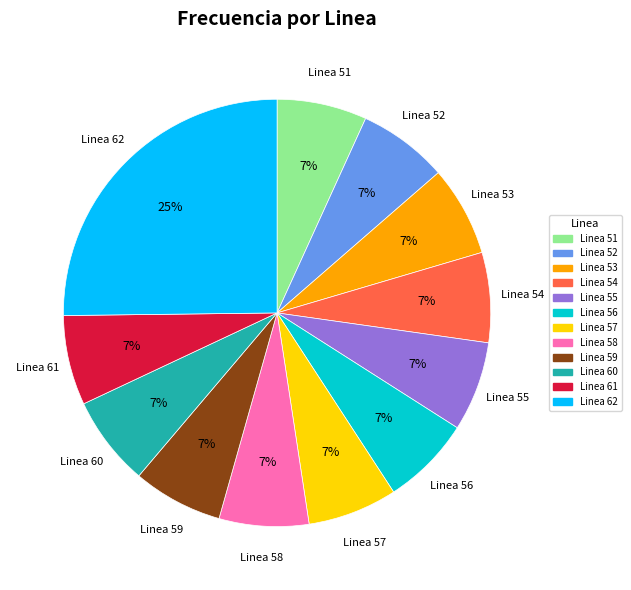

True or false: Linea 61 accounts for 16% of the total.

False